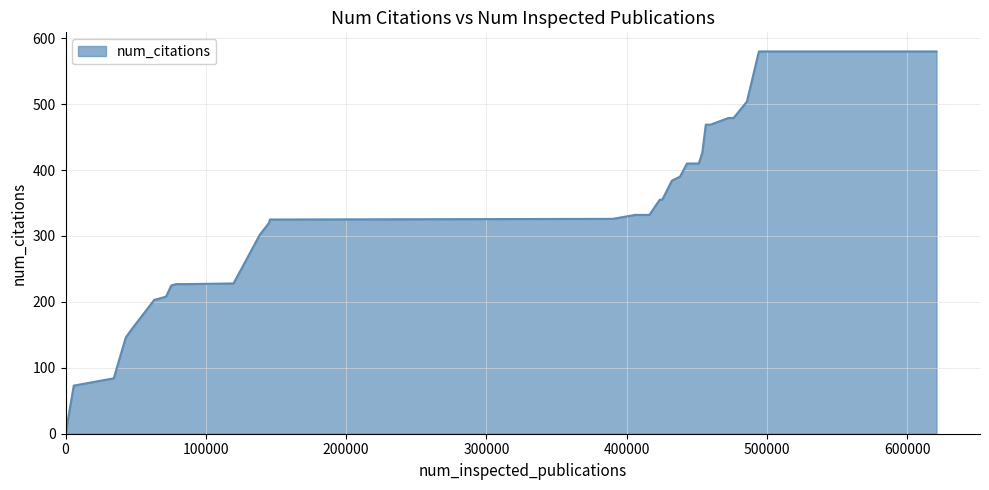

What is the difference between the maximum and minimum values?

580